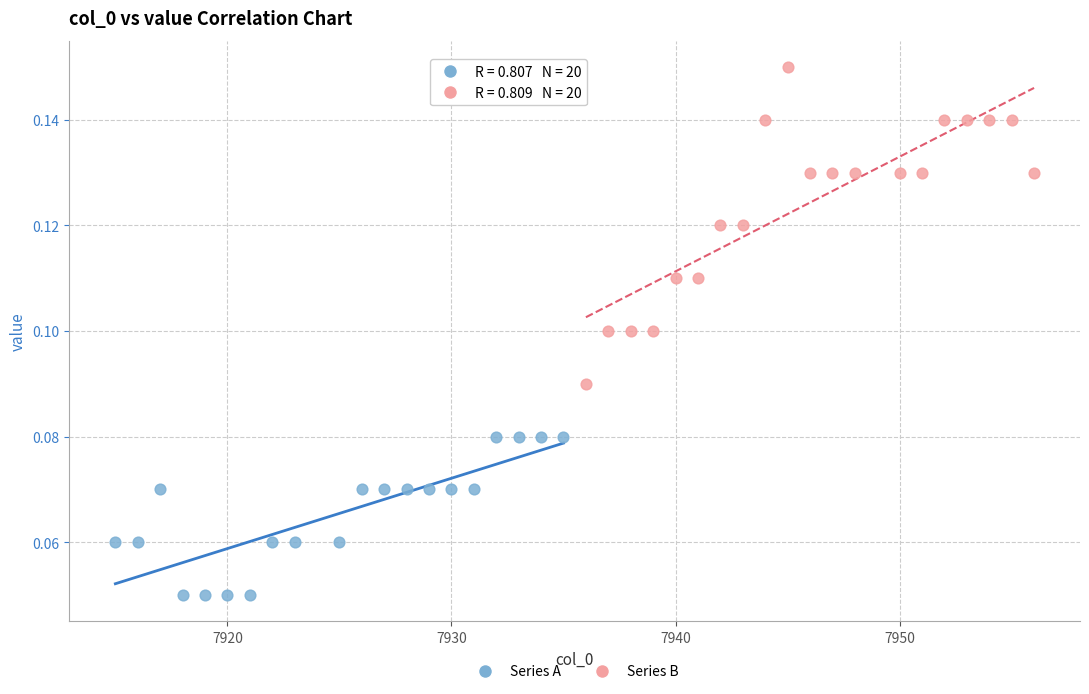

Which series reaches the minimum Y coordinate?

Series A